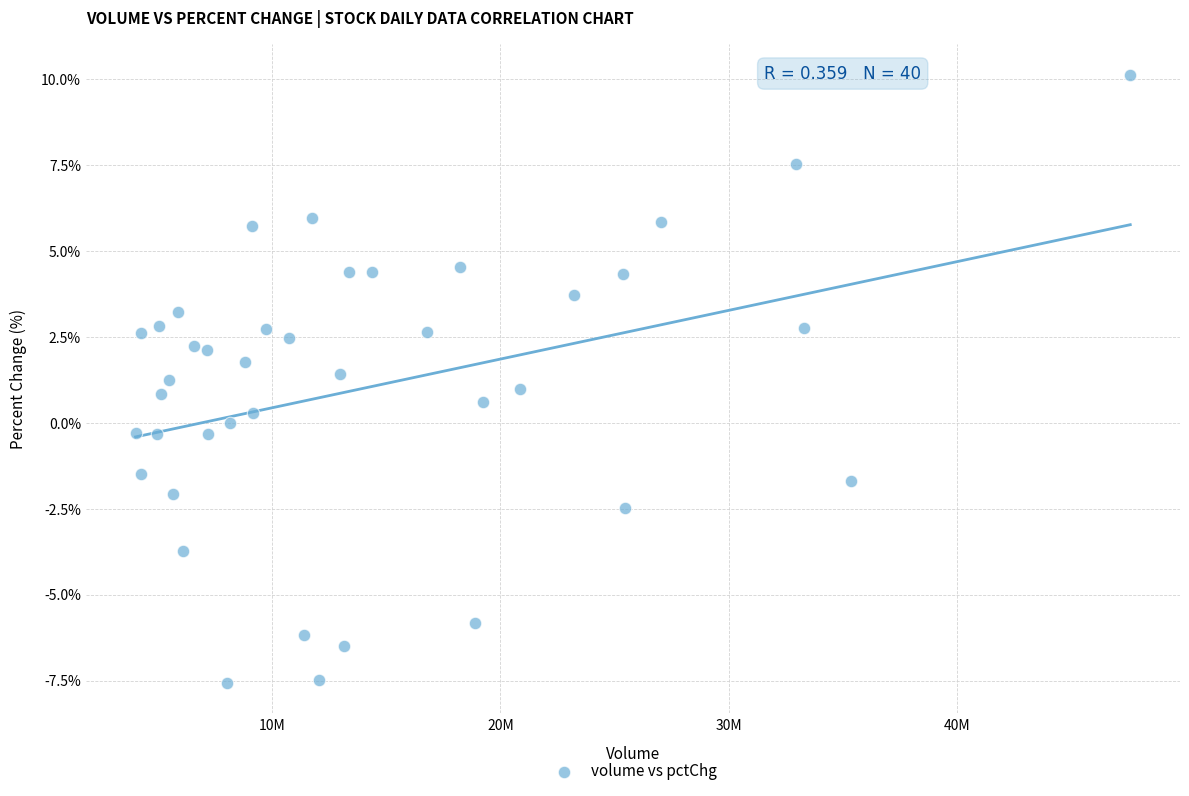

What is the range of X values (max minus min)?

43553205.0